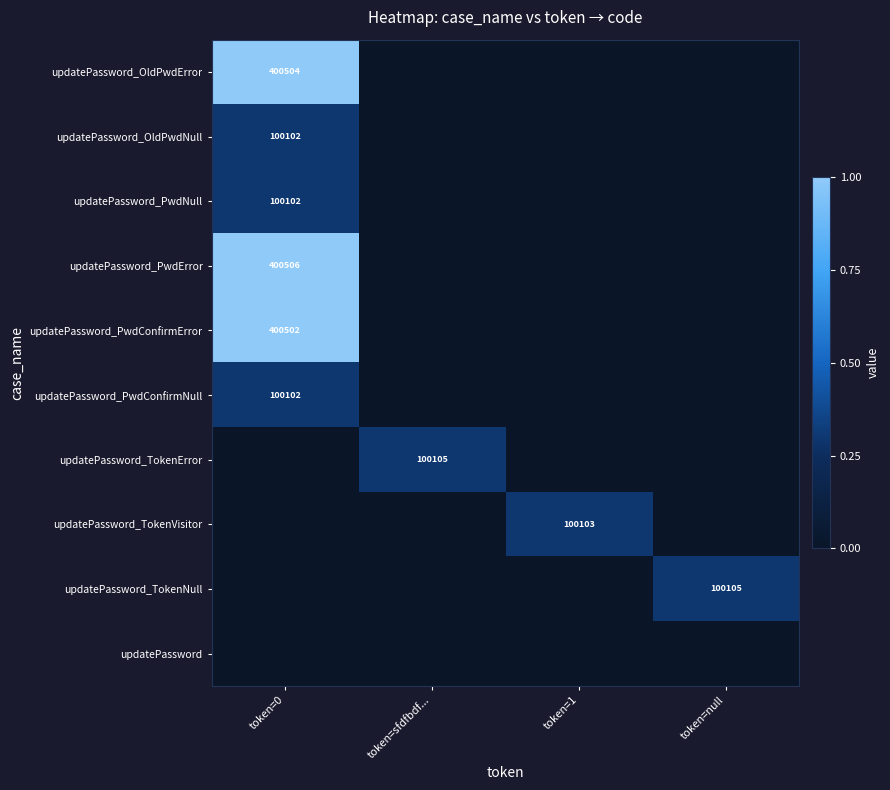

Is it true that updatePassword_OldPwdError equals 592155 at token=0?

False